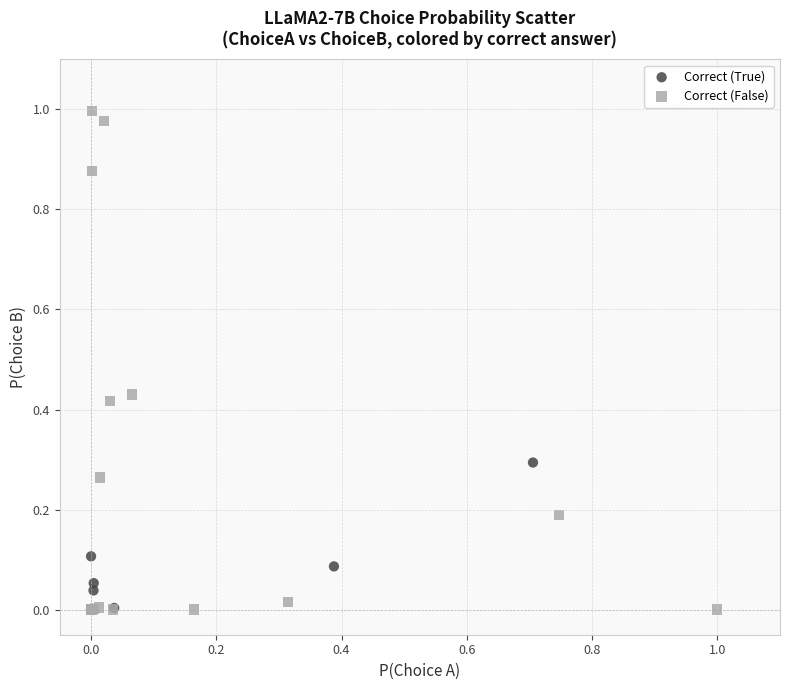

Which series reaches the maximum Y coordinate?

Correct (False)